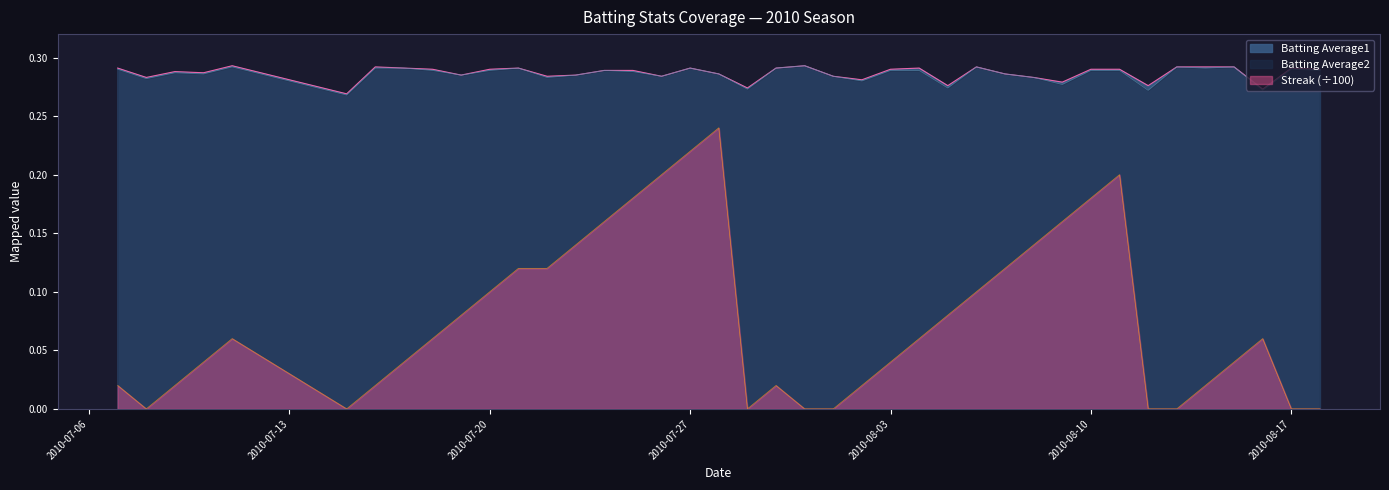

True or false: Batting Average1 and Streak intersect in this chart.

False